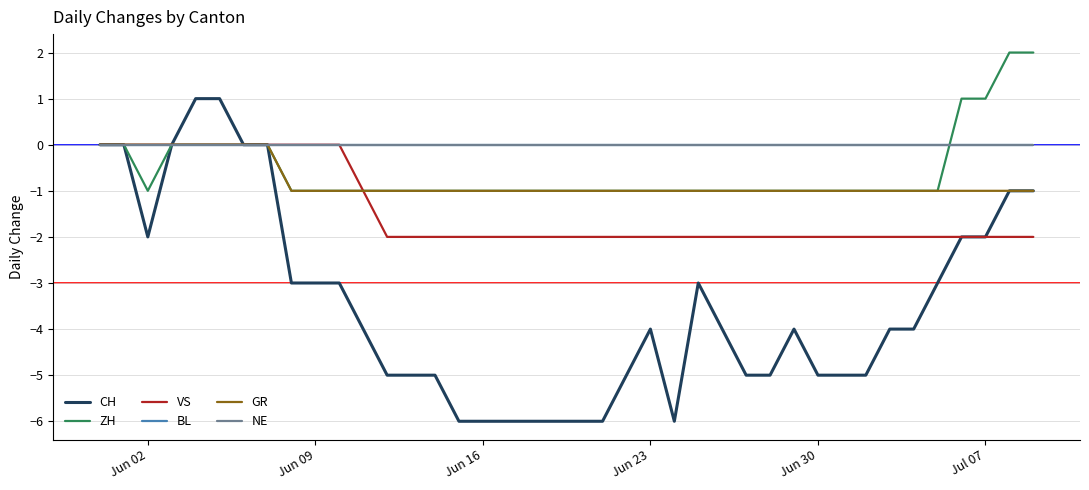

What is the value of the VS point at the 16th from the left?

-2